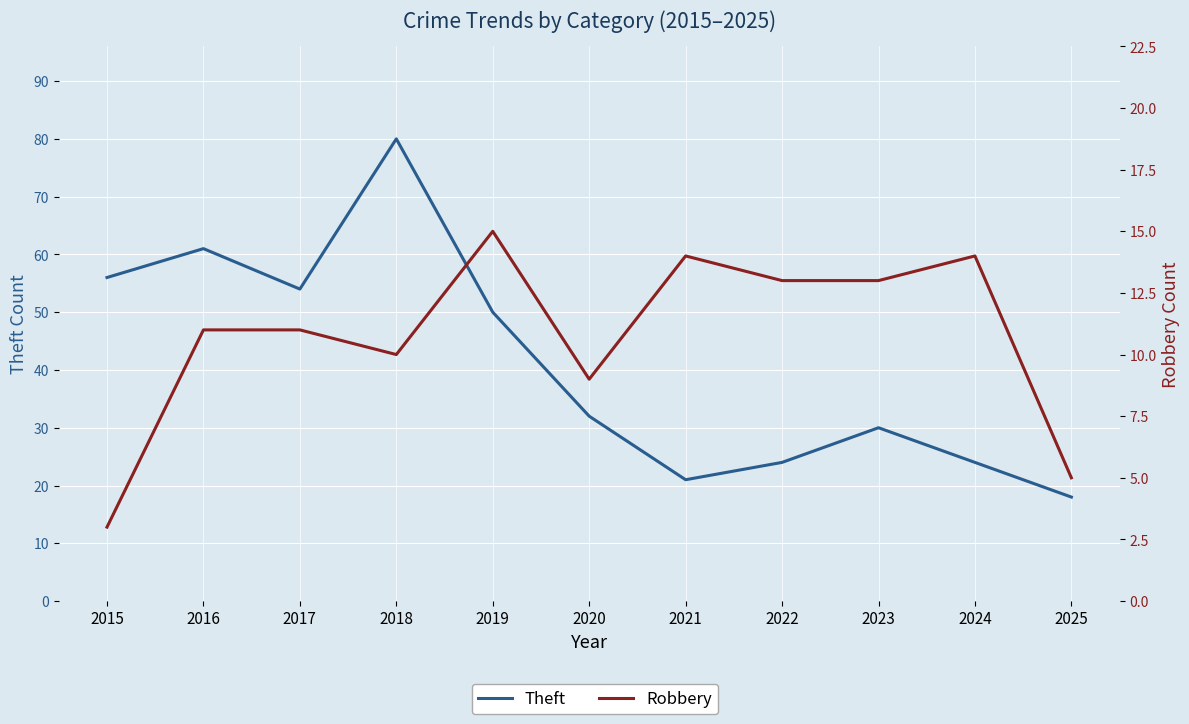

True or false: Theft has a value of 30 at 2023.

True